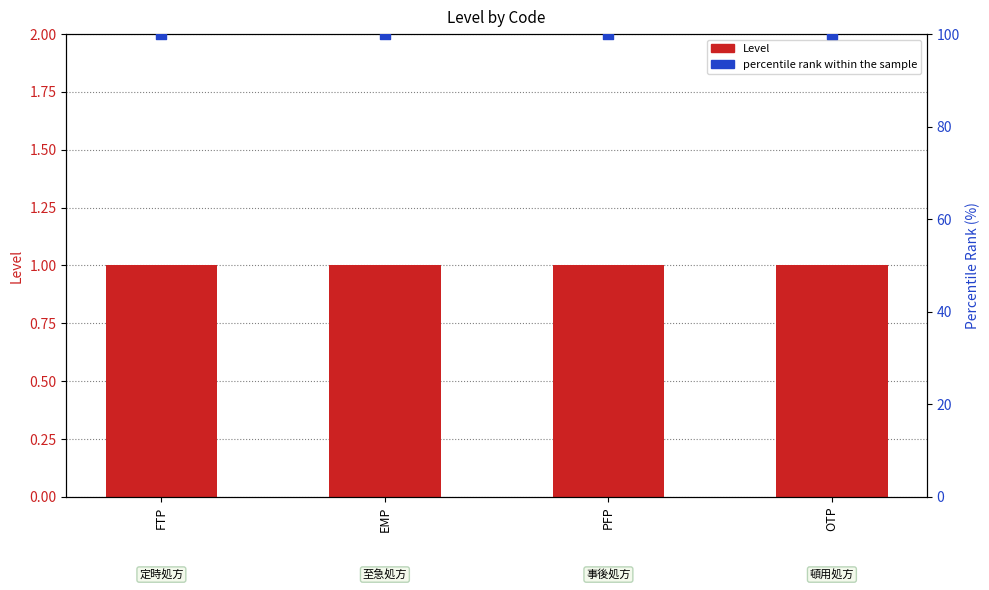

At which category is the sum across all series the highest?

FTP